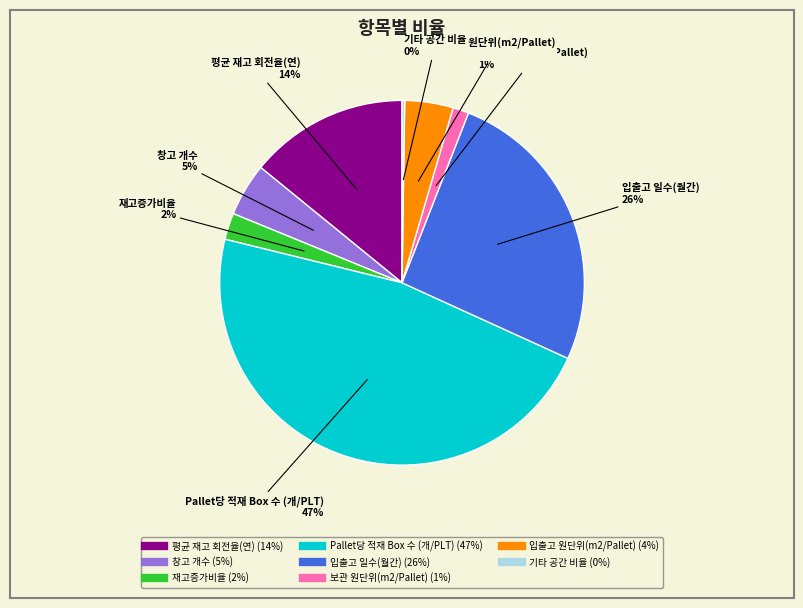

To the nearest percent, what is the difference between the largest and smallest slice percentages?

47%